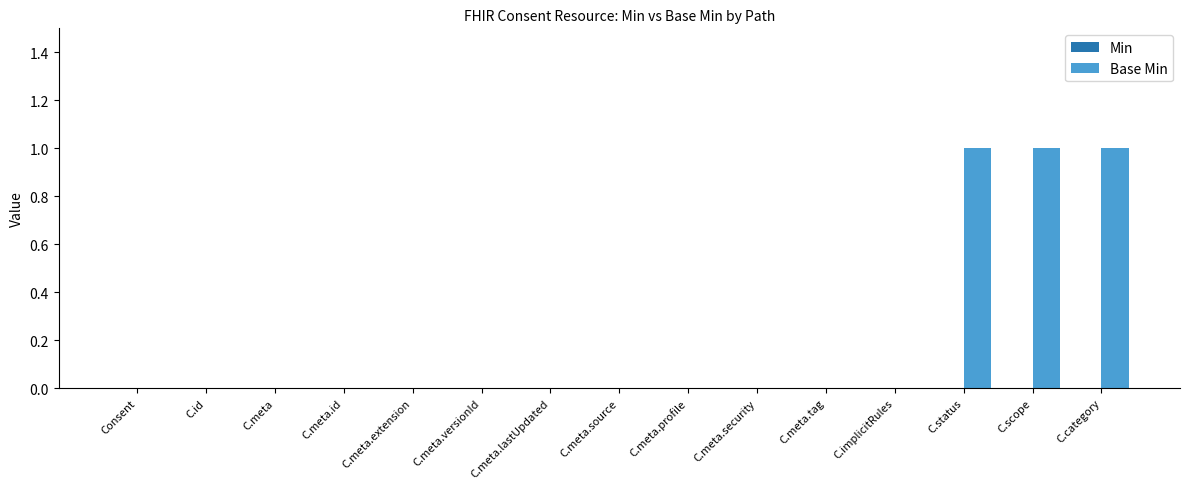

What is the sum of all values?

3